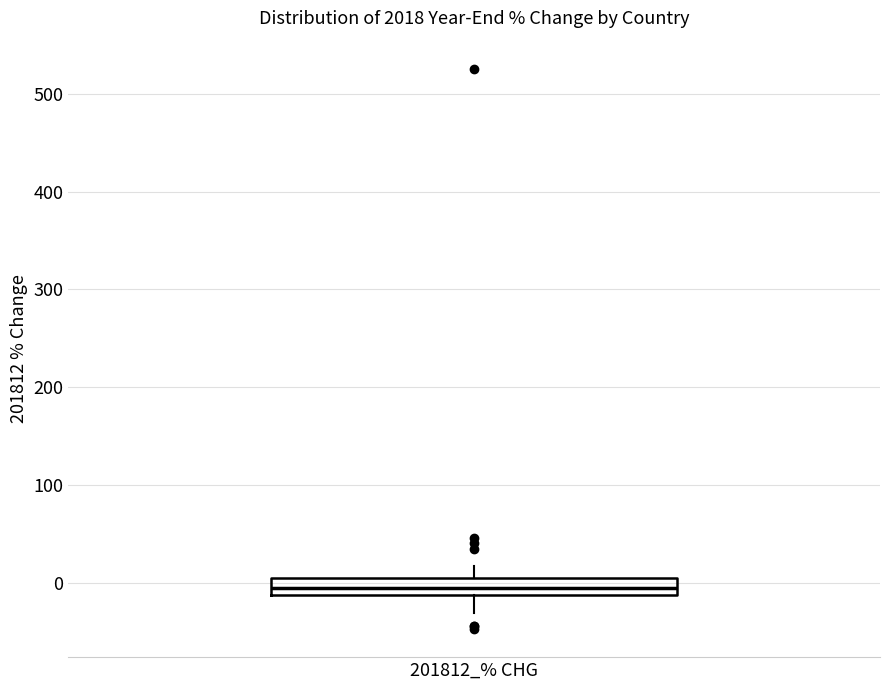

Where is the upper edge of the box for 201812_% CHG on the y-axis? The values are not printed on the chart, so give them approximately, as read against the axis.

10